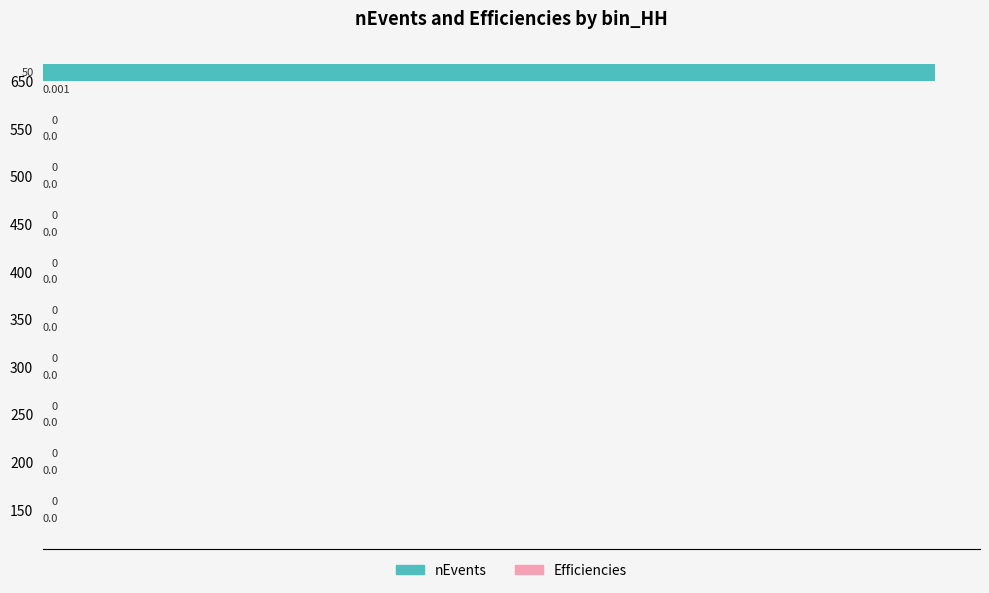

Which series has the largest range (max minus min)?

nEvents